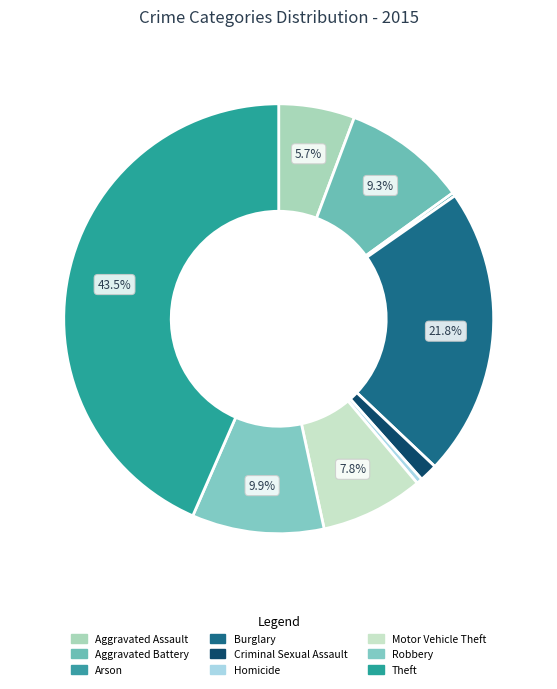

Which slice is the largest?

Theft